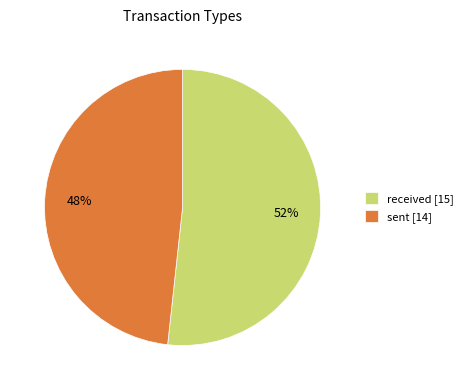

Rank the categories by value from highest to lowest.

received, sent